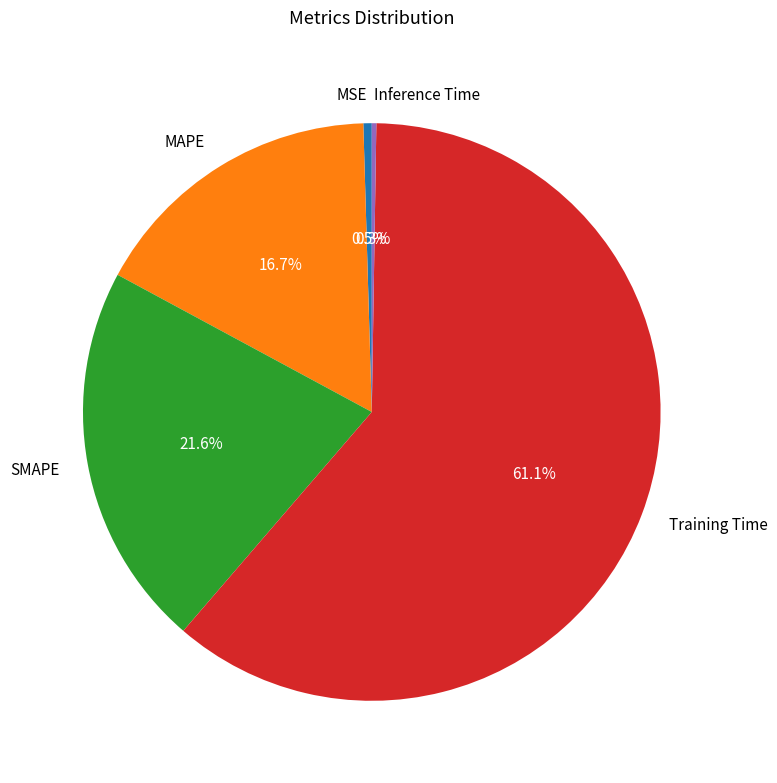

Which slice represents more than half of the pie?

Training Time